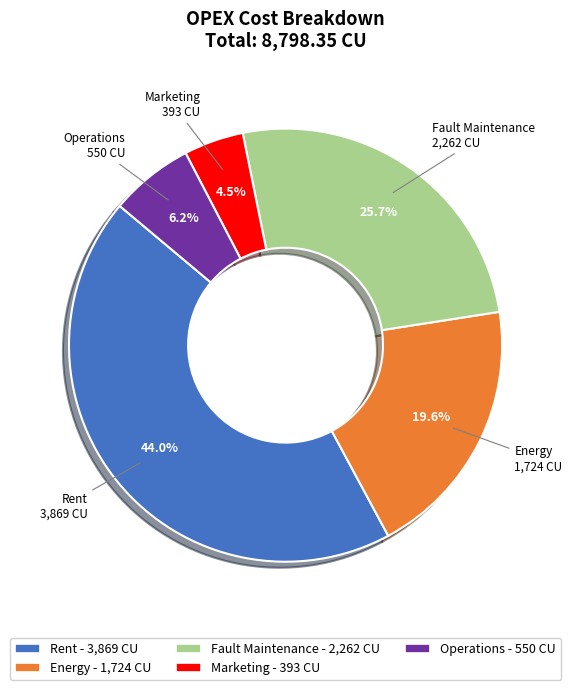

Does Marketing represent more than half of the total?

No